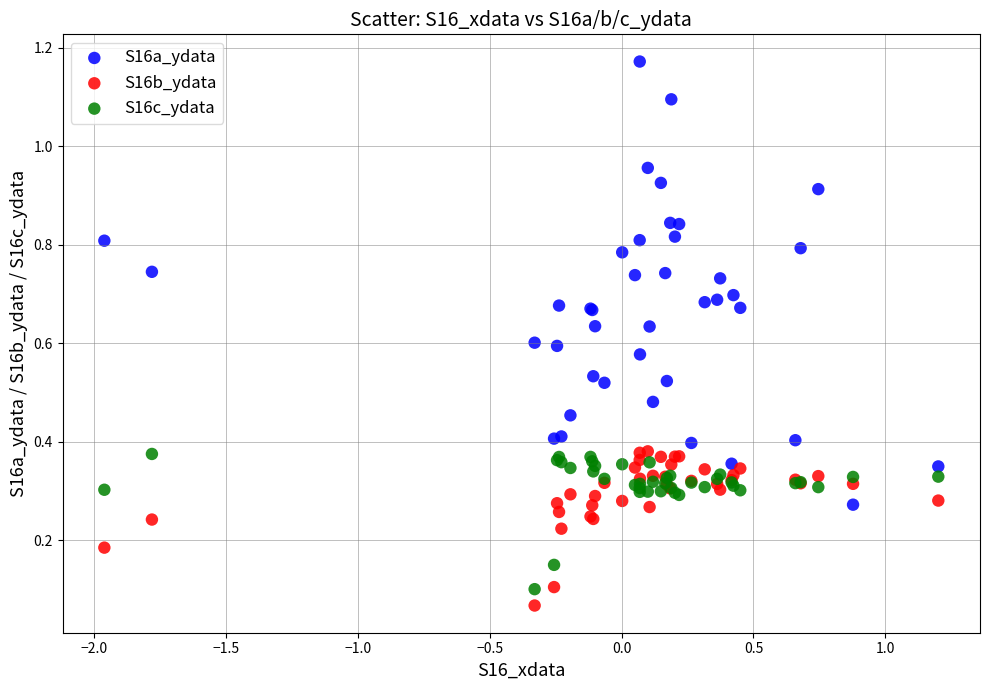

What are all the series names shown in the legend?

S16a_ydata, S16b_ydata, S16c_ydata